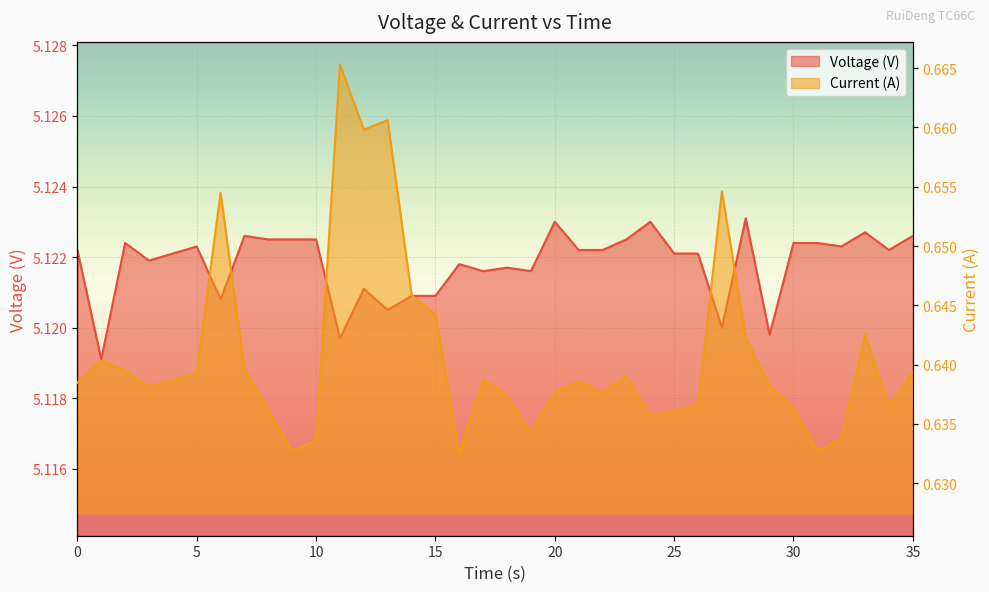

At which category does Voltage (V) reach its first local peak?

2